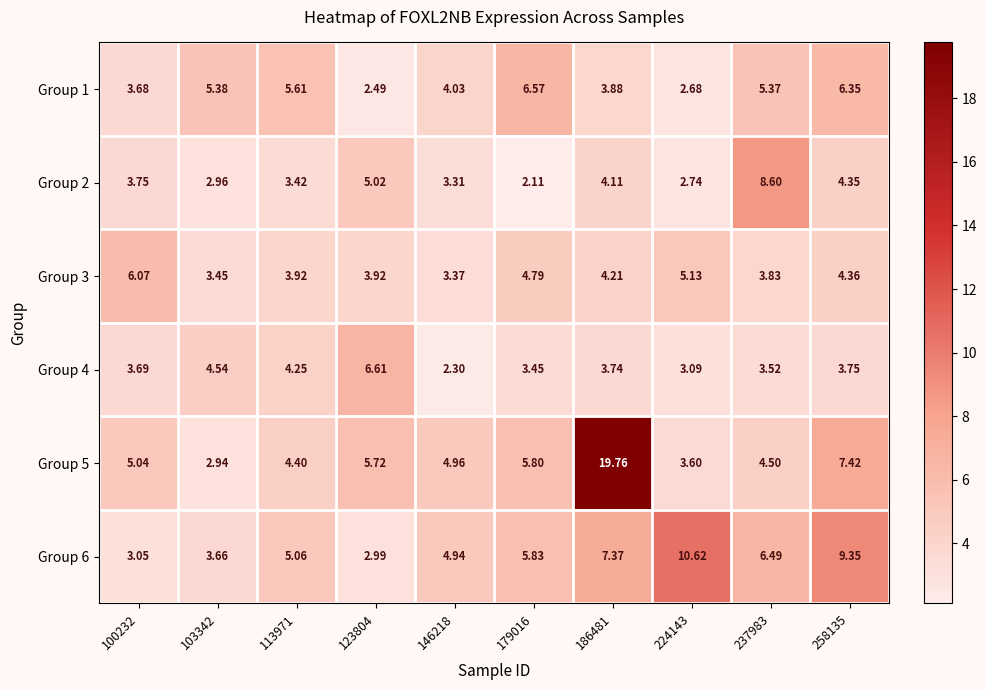

What is the spread (max minus min) of values at 113971?

2.2